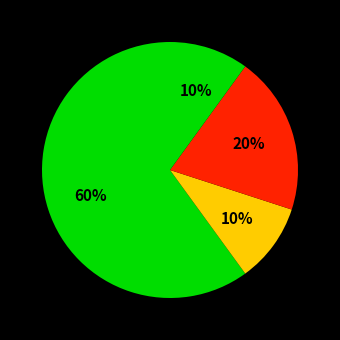

How many segments does this pie chart have?

4